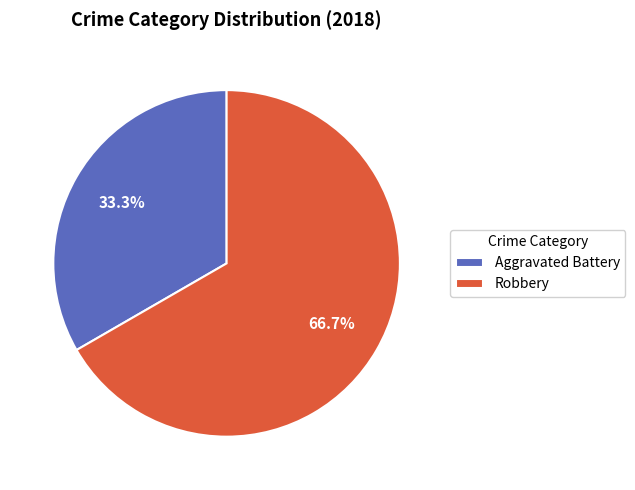

To the nearest percent, what is the difference between the largest and smallest slice percentages?

33%